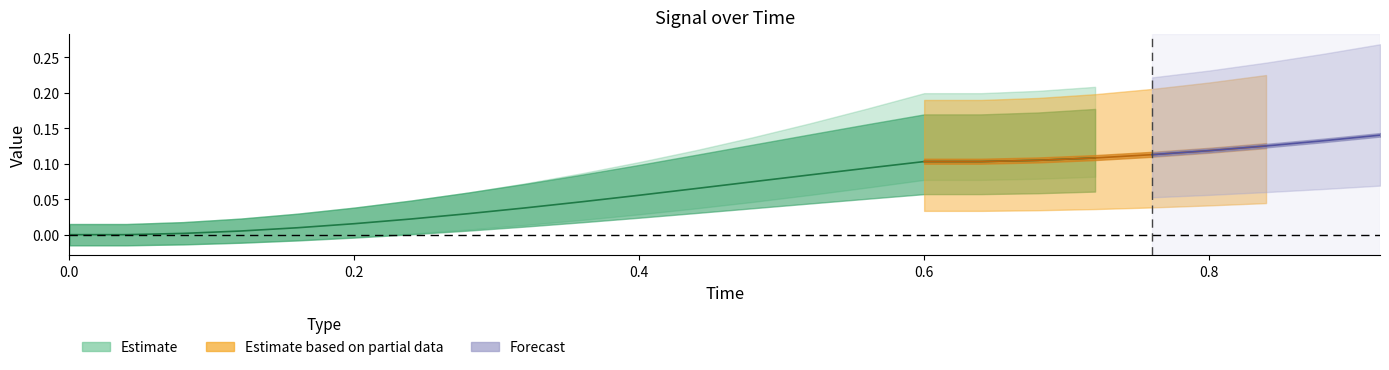

Reading right to left, what are all the values shown in this chart?

x: 23=0.2	22=0.1	21=0.1	20=0.1	19=0.1	18=0.1	17=0.1	16=0.1	15=0.1	14=0.1	13=0.1	12=0.1	11=0.1	10=0.1	9=0.0	8=0.0	7=0.0	6=0.0	5=0.0	4=0.0	3=0.0	2=0.0	1=0.0	0=0.0
y: 23=0.1	22=0.1	21=0.1	20=0.1	19=0.1	18=0.1	17=0.1	16=0.1	15=0.1	14=0.1	13=0.1	12=0.1	11=0.1	10=0.1	9=0.0	8=0.0	7=0.0	6=0.0	5=0.0	4=0.0	3=0.0	2=0.0	1=0.0	0=0.0
Time: 23=0.9	22=0.9	21=0.8	20=0.8	19=0.8	18=0.7	17=0.7	16=0.6	15=0.6	14=0.6	13=0.5	12=0.5	11=0.4	10=0.4	9=0.4	8=0.3	7=0.3	6=0.2	5=0.2	4=0.2	3=0.1	2=0.1	1=0.0	0=0.0